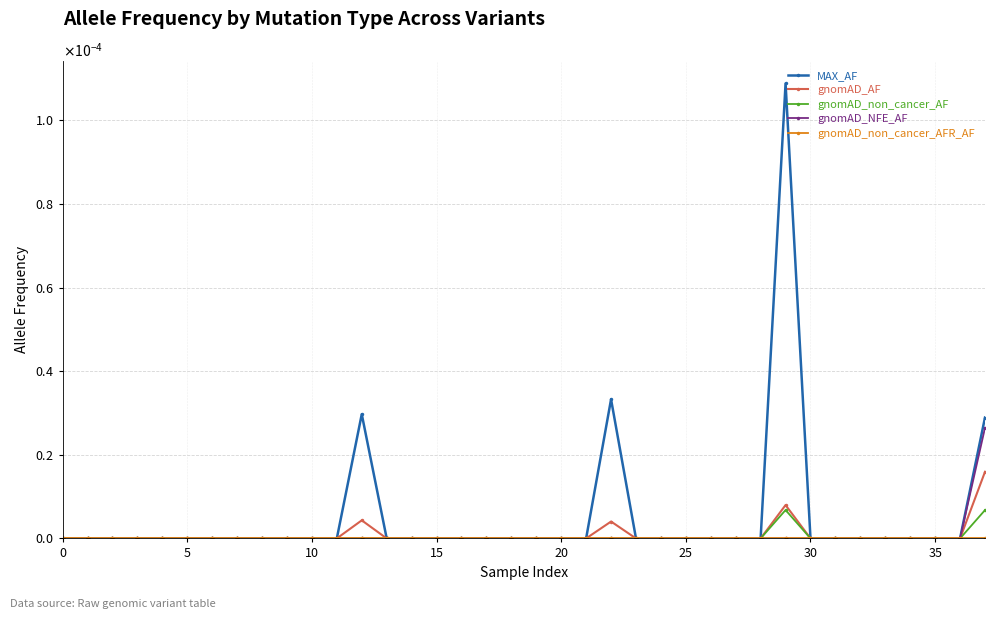

At how many categories does at least one series exceed 0?

4